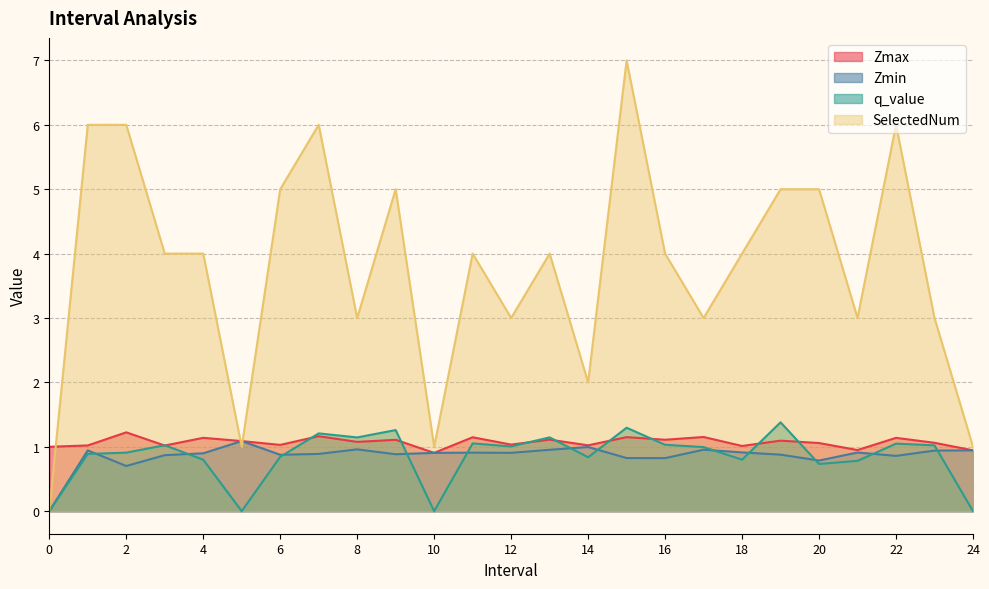

Is the value of q_value at 10 greater than the value of Zmax at 17?

No